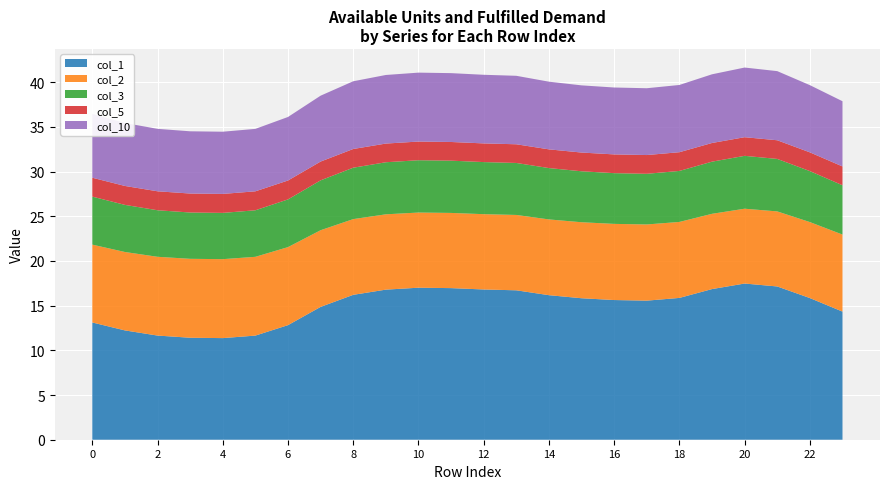

What is the maximum value for col_1?

17.5